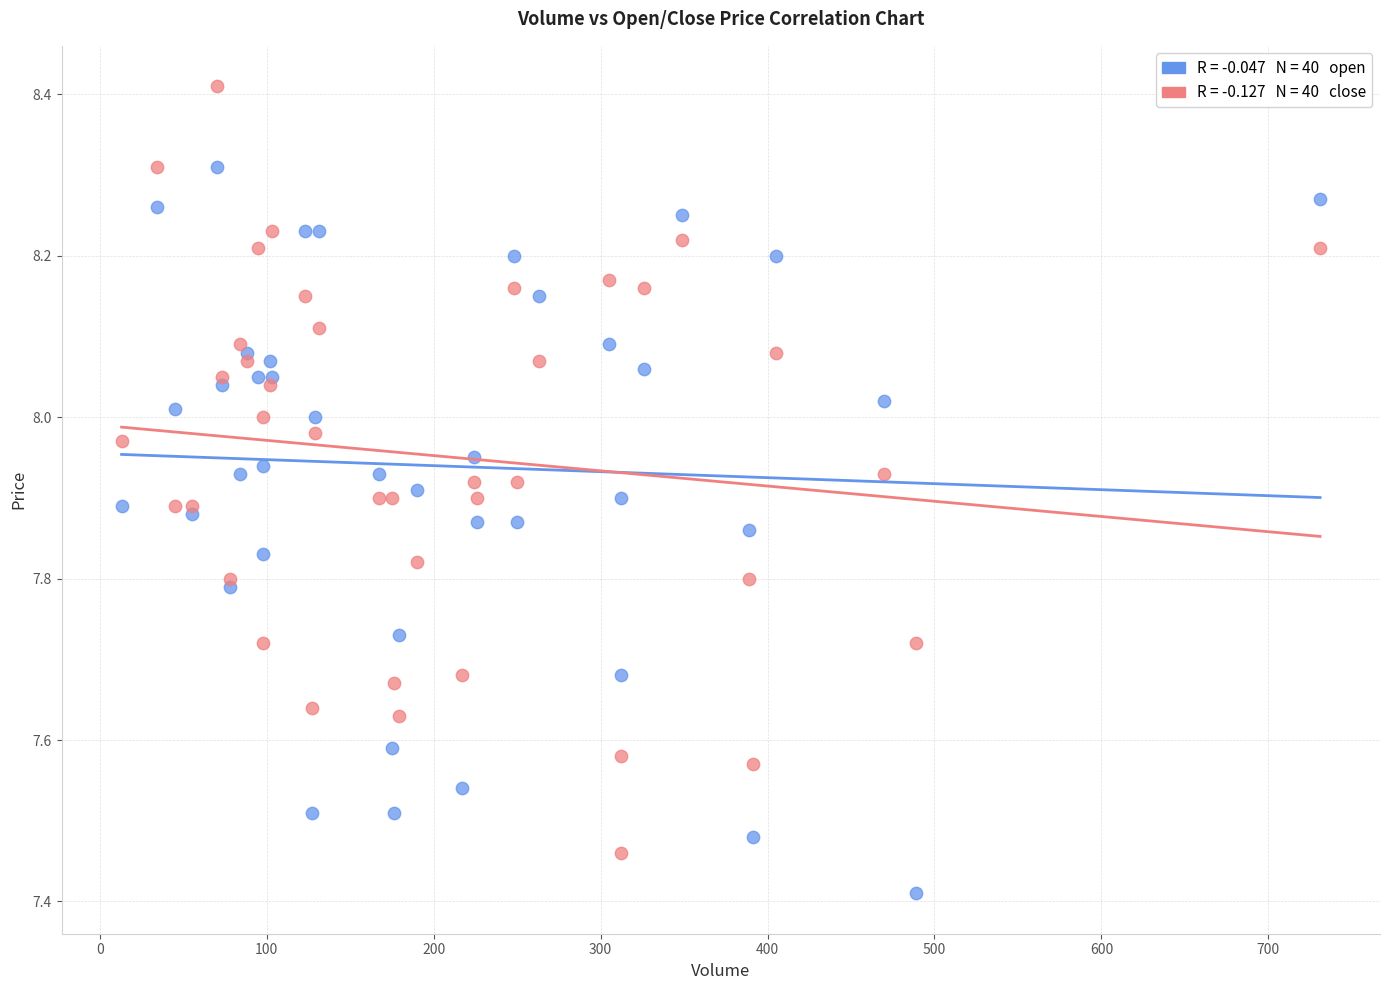

Across all series, what Y value is closest to 7?

7.4